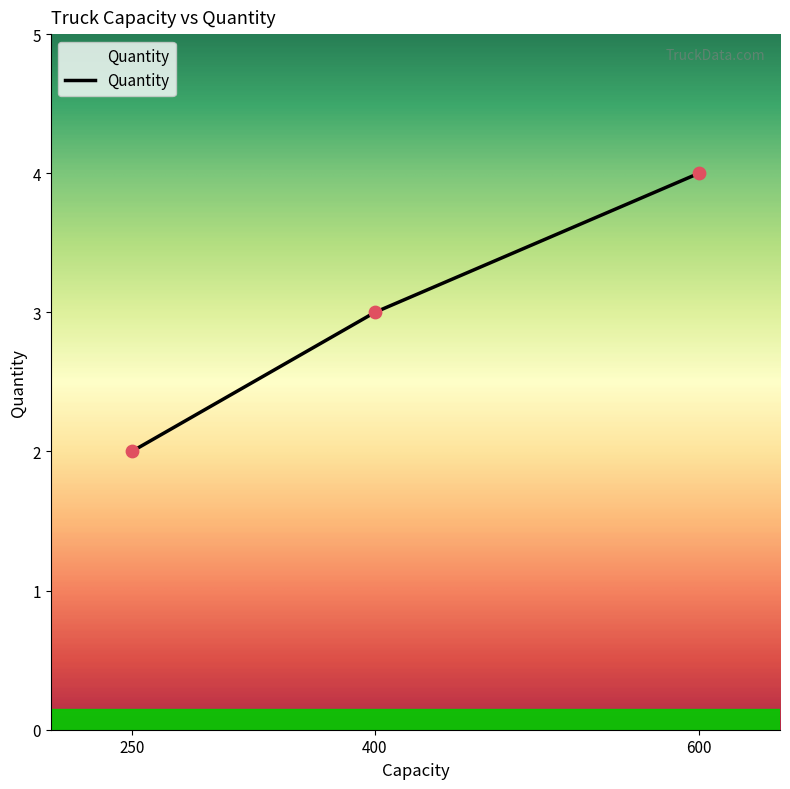

What is the change in value from 250 to 400?

+1